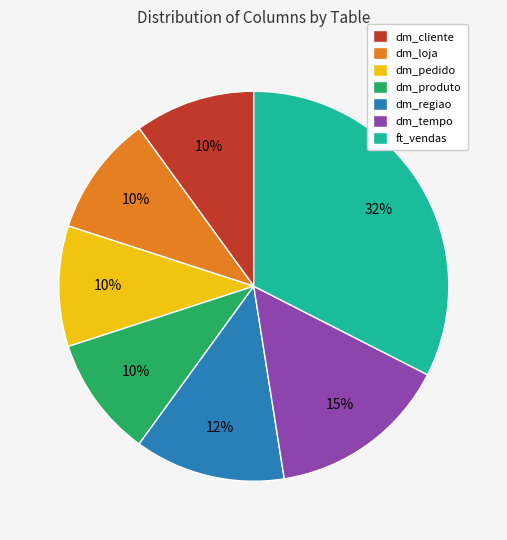

To the nearest percent, what is the difference between the dm_pedido and dm_tempo slice percentages?

5%